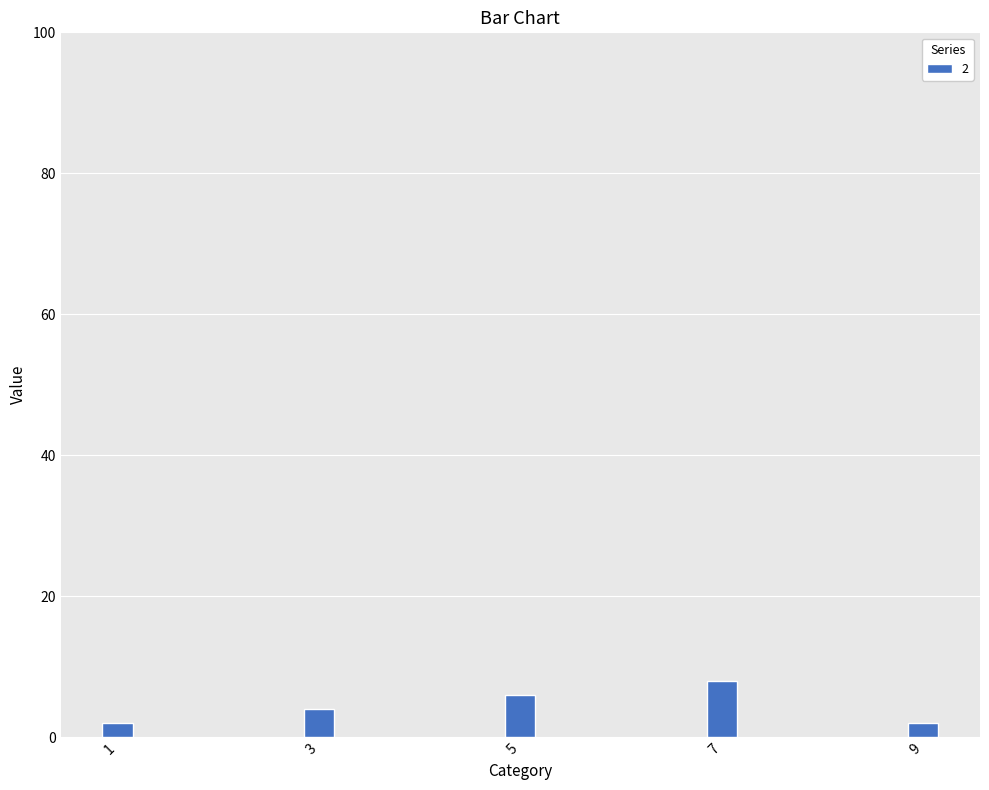

What is the difference between the values at 1 and 7?

6